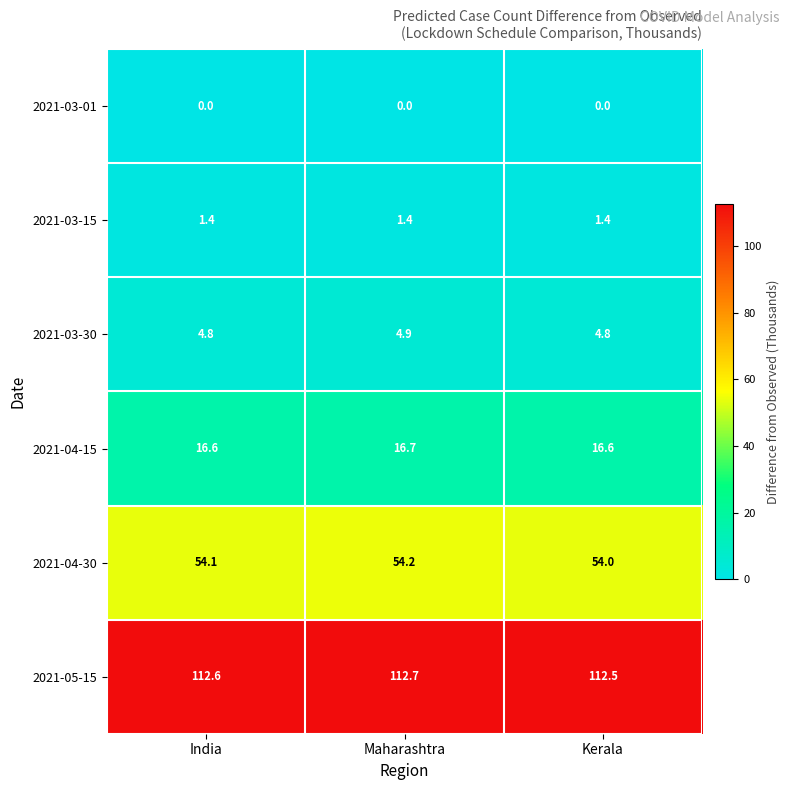

Is it true that 2021-05-15 equals 112.7 at Maharashtra?

True